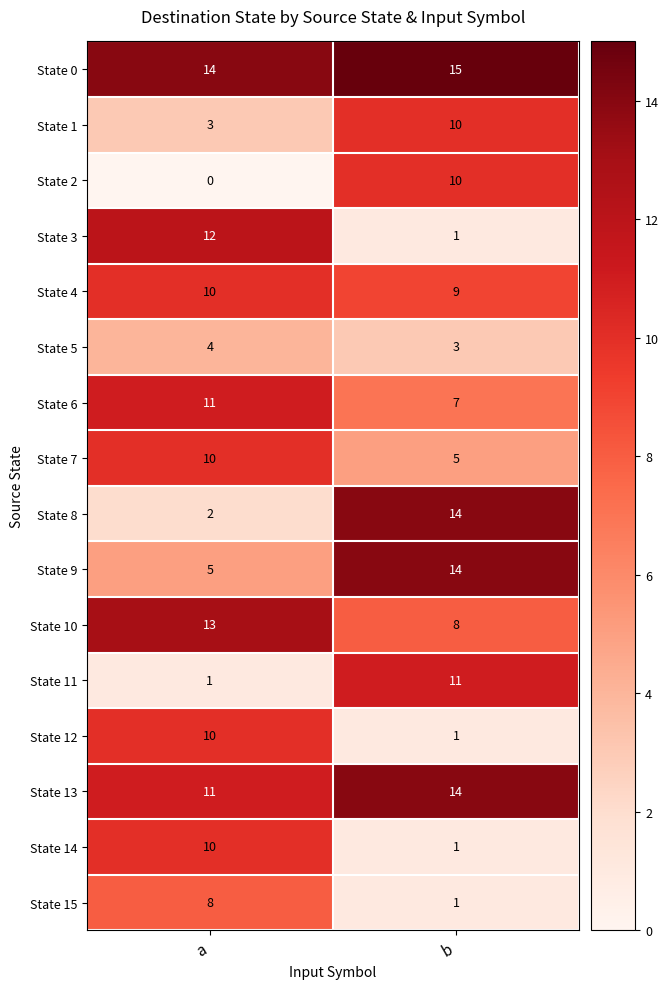

Is the value of State 2 at b greater than the value of State 9 at b?

No